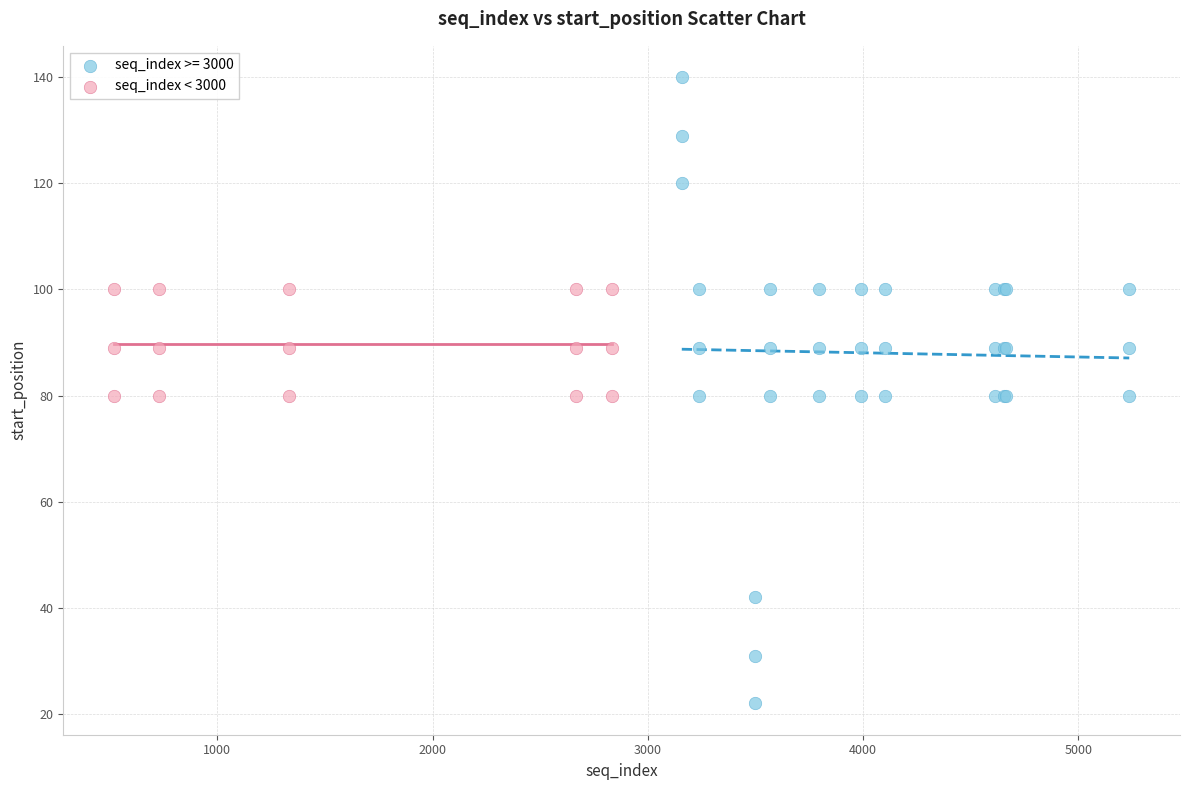

Which series reaches the maximum Y coordinate?

seq_index >= 3000